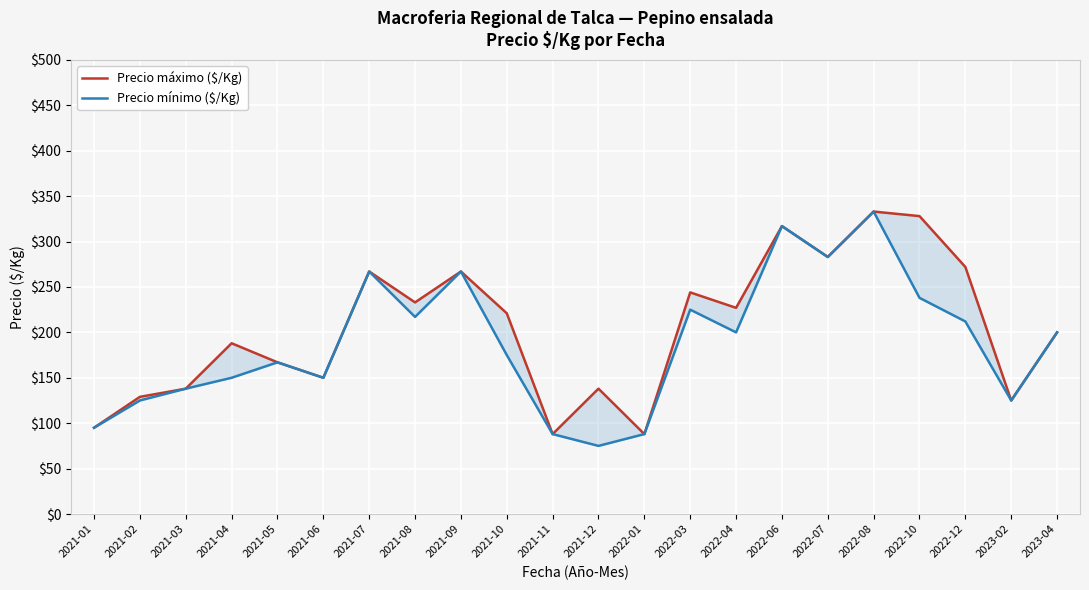

What is the difference between the highest and lowest values at 2021-02?

4